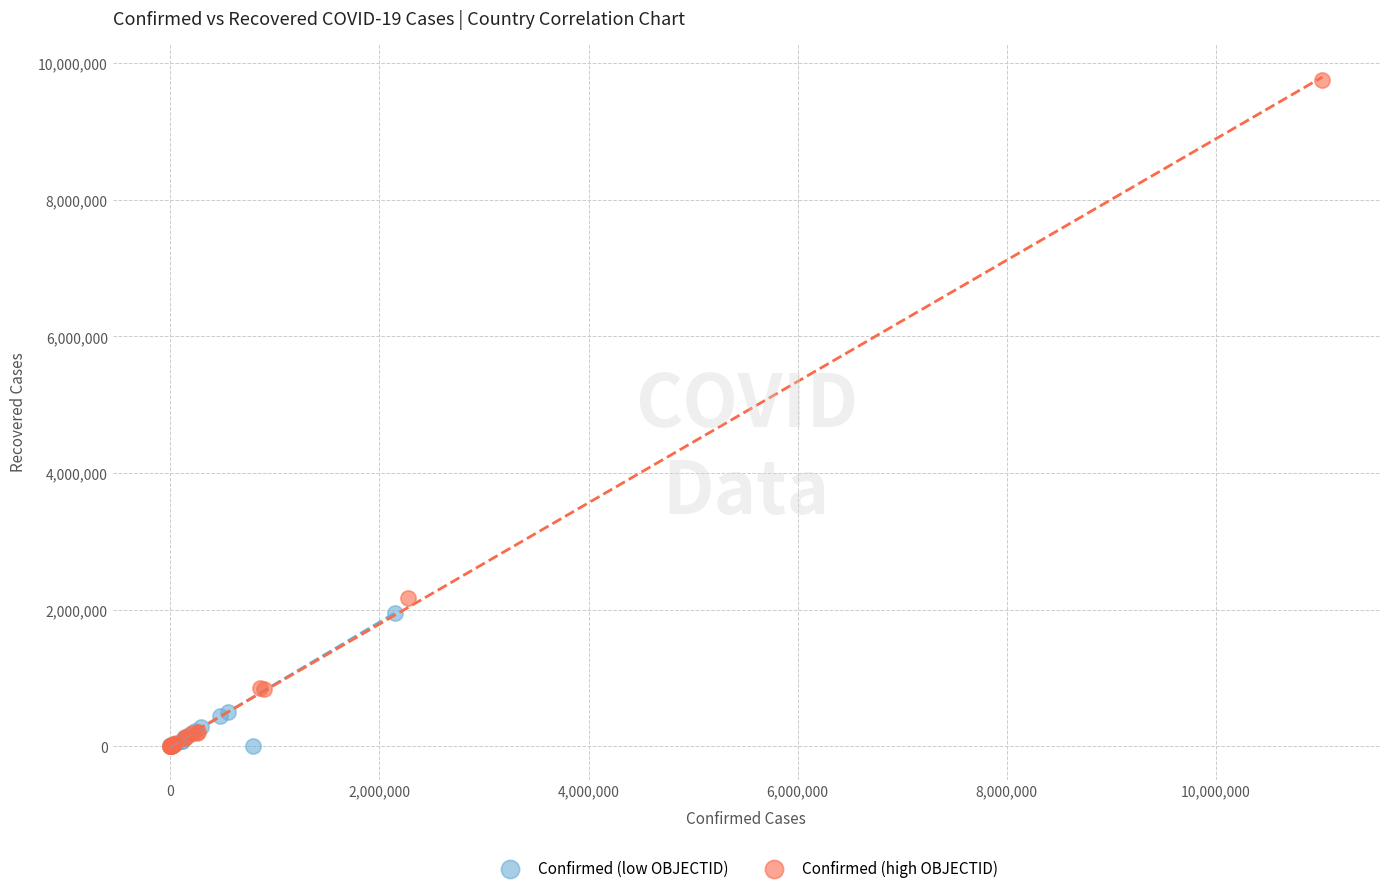

Which series contains the highest Y value?

Confirmed (high OBJECTID)